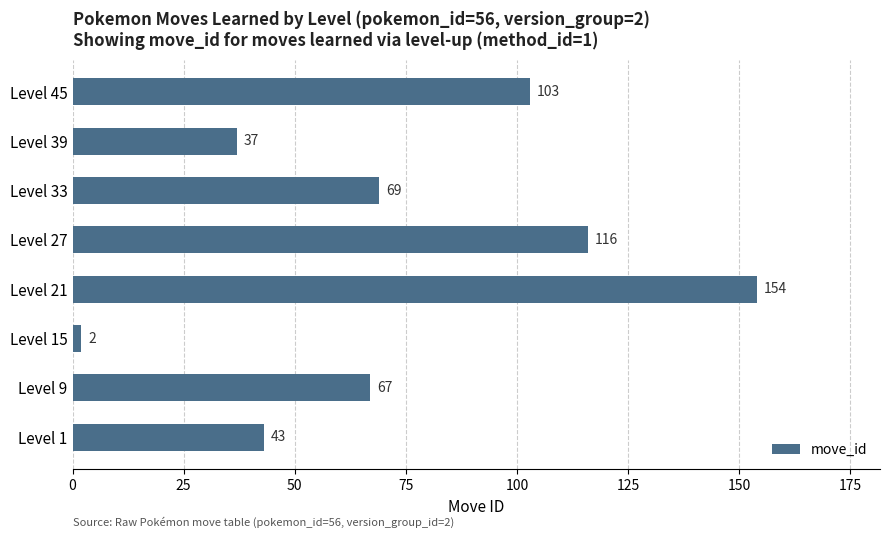

List the labels in order of value, smallest first.

Level 15, Level 39, Level 1, Level 9, Level 33, Level 45, Level 27, Level 21